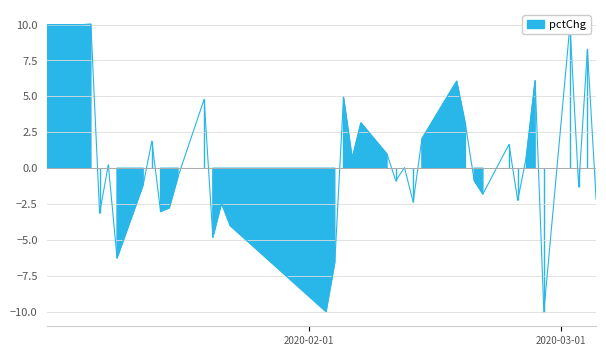

The chart shows a value of -0.7 at 32. True or false?

False